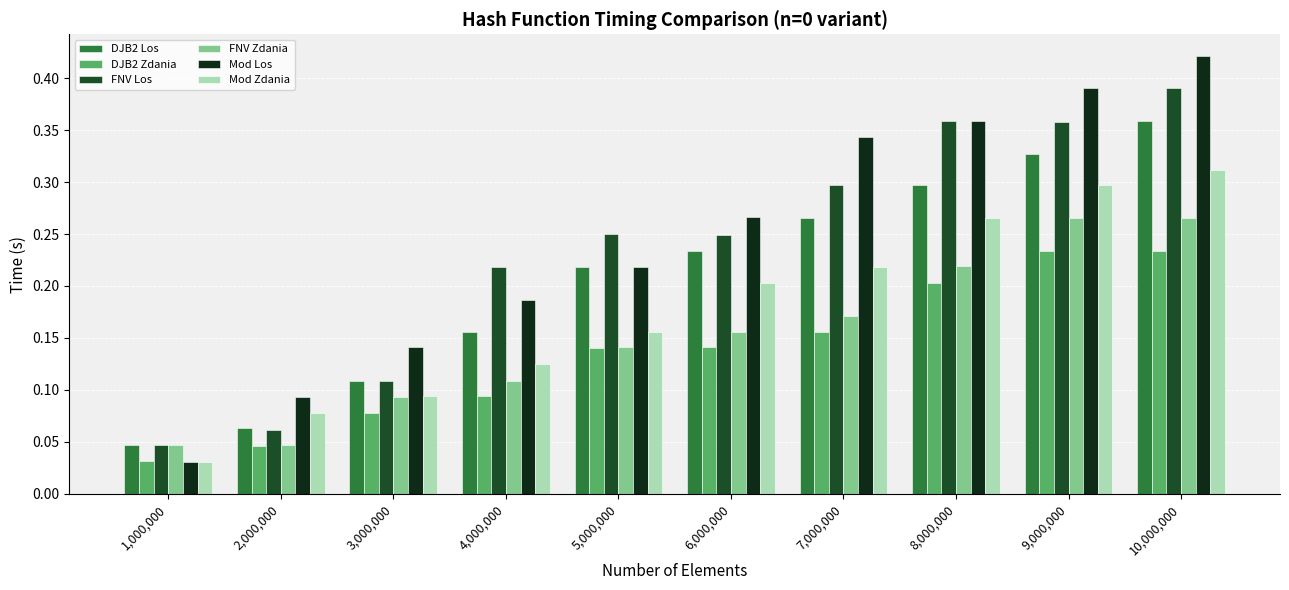

What is the sum of all FNV Zdania values?

1.5